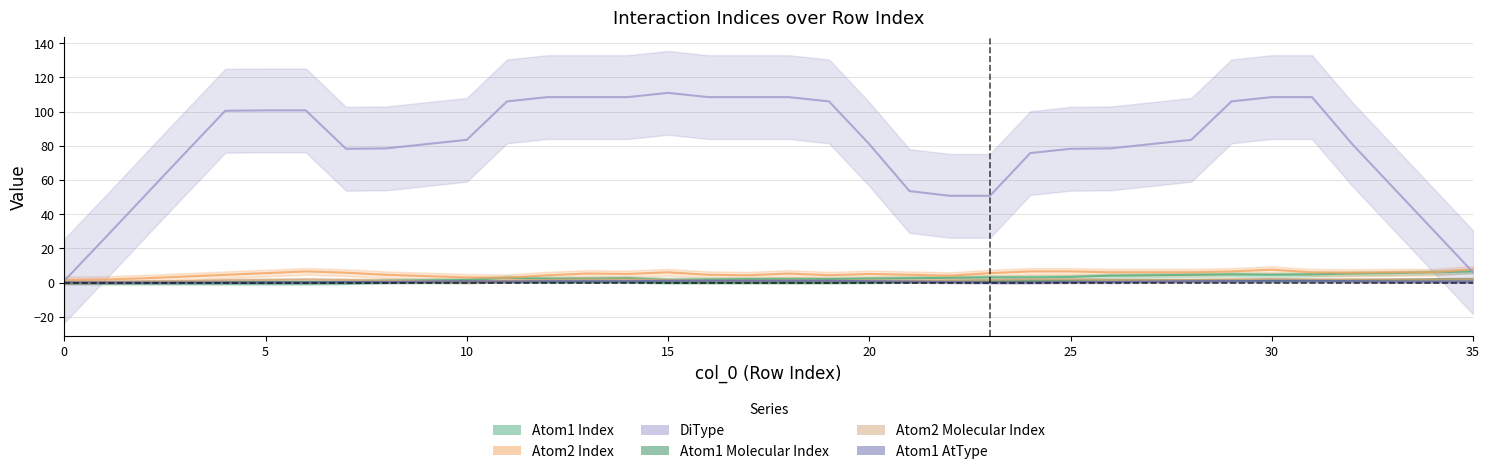

What are all the series names shown in the legend?

Atom1 Index, Atom2 Index, DiType, Atom1 Molecular Index, Atom2 Molecular Index, Atom1 AtType